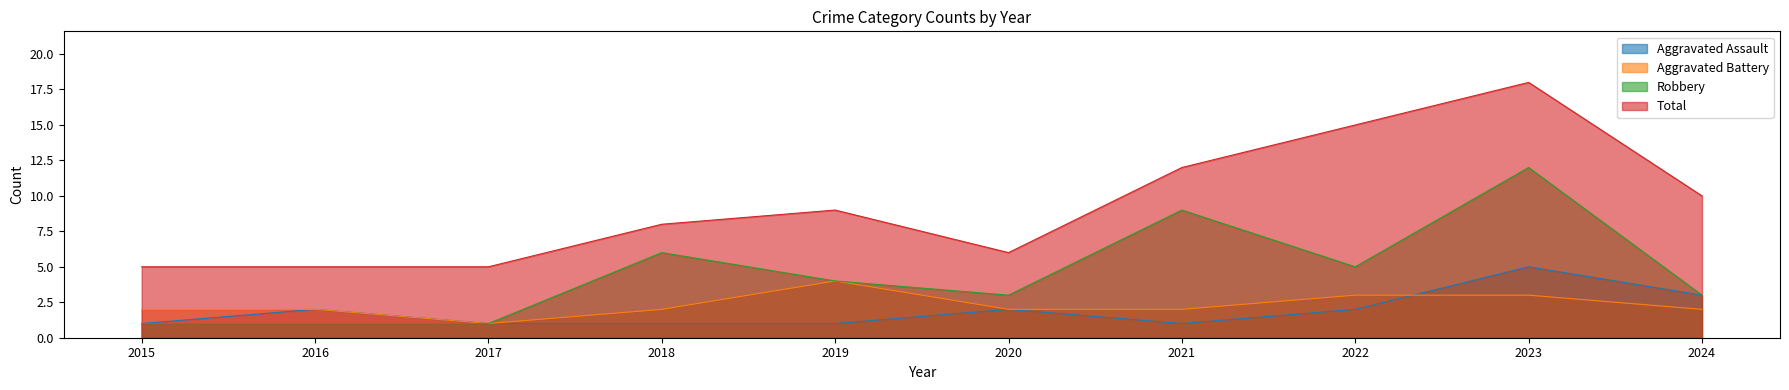

The value of Aggravated Assault at 2018 is 1. True or false?

True